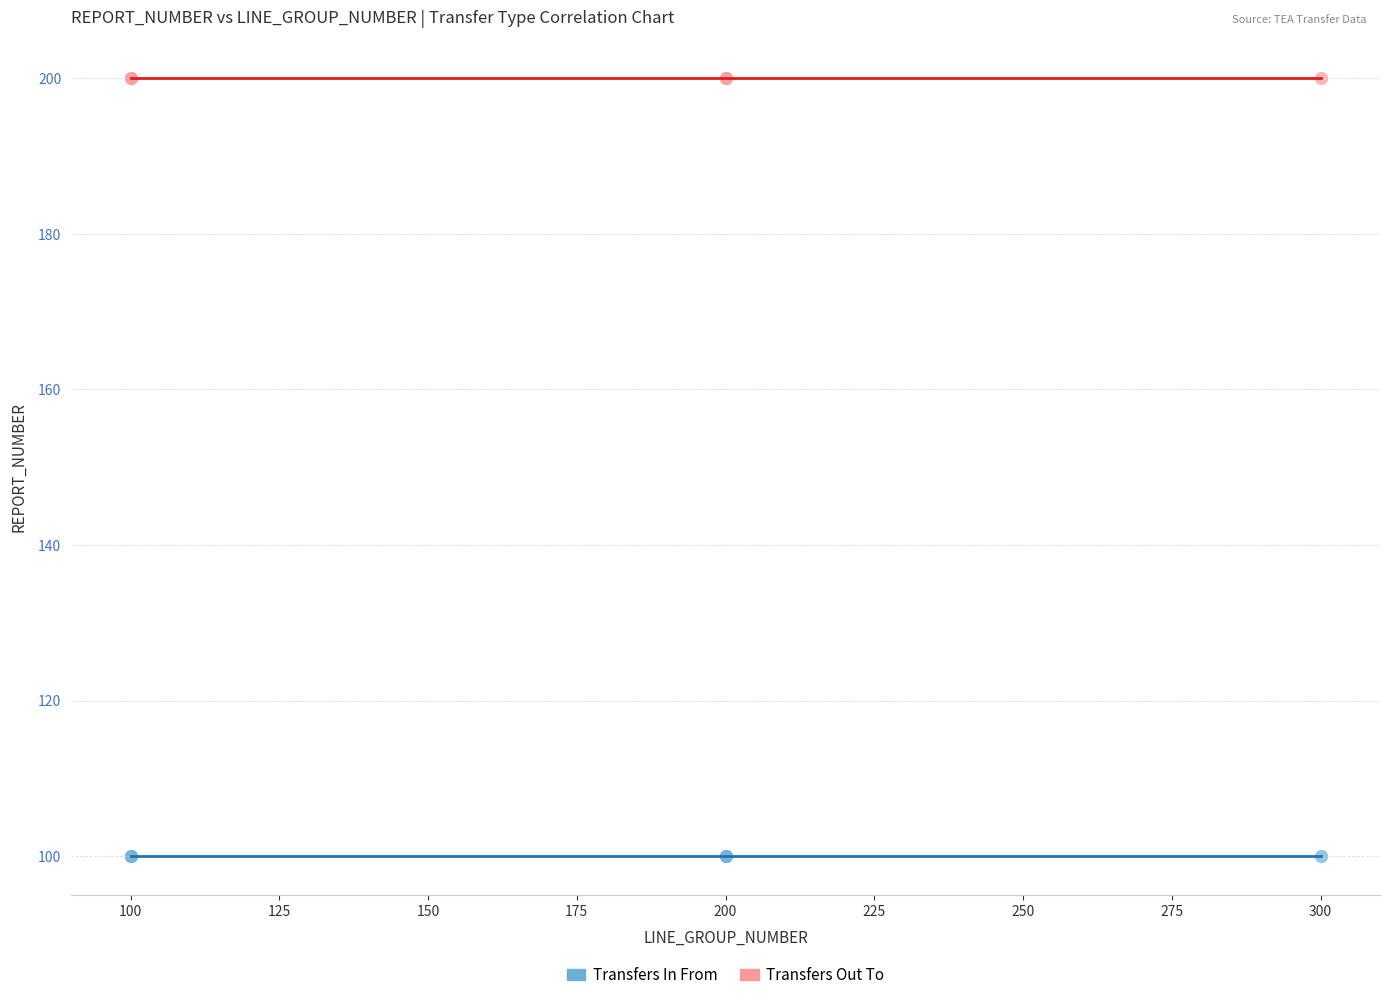

Which series reaches the maximum Y coordinate?

Transfers Out To